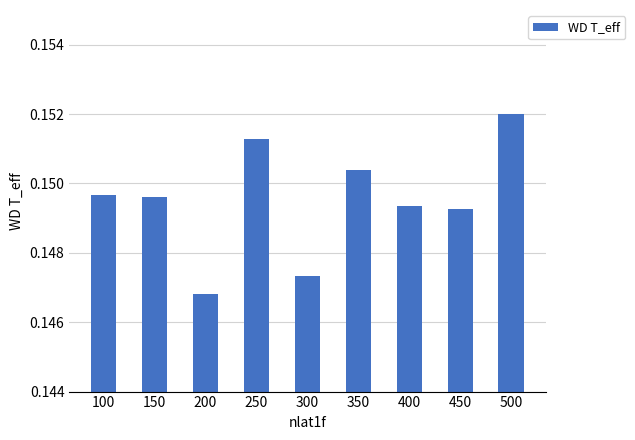

What is the sum of all values?

1.3